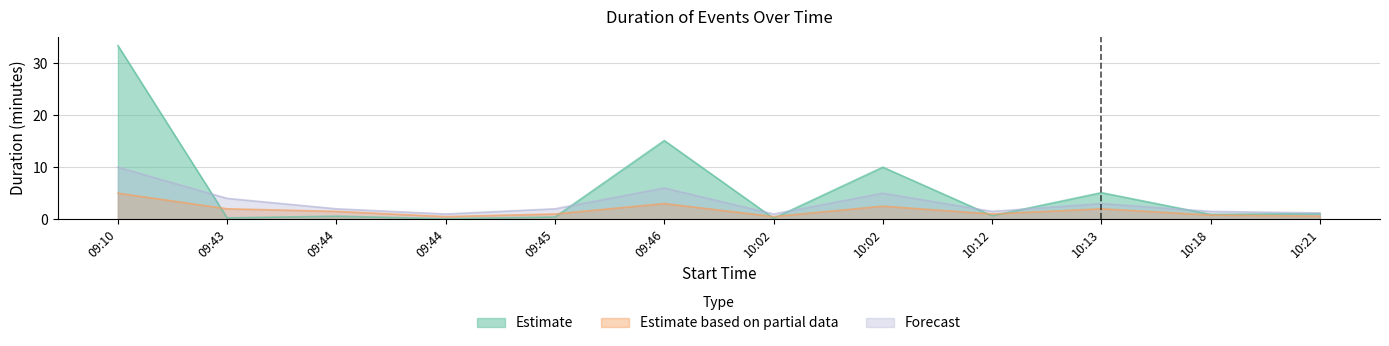

The Estimate series shows 0.2 at 09:45. True or false?

False